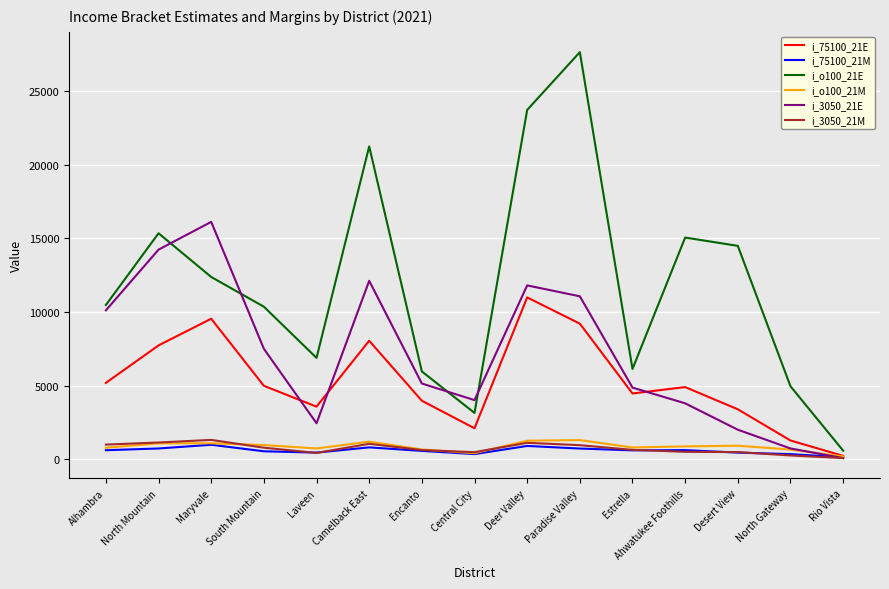

Which label corresponds to the largest value in the chart?

Paradise Valley